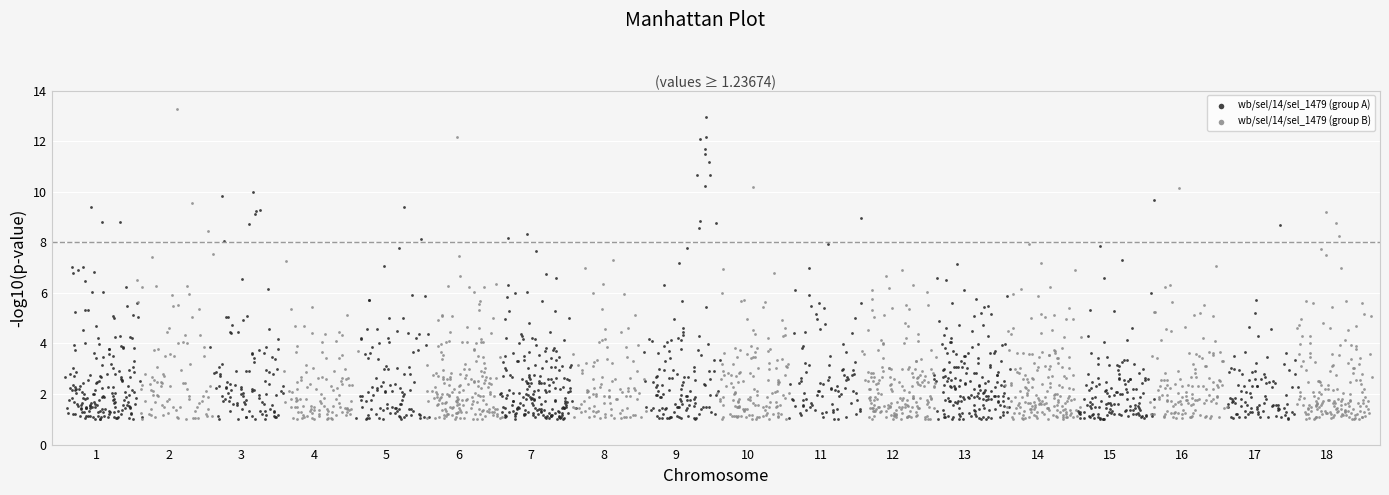

Which series reaches the maximum Y coordinate?

wb/sel/14/sel_1479 (group B)